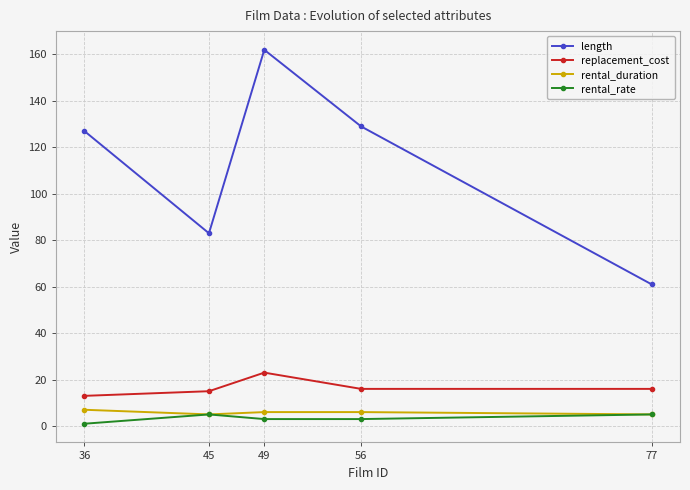

Reading right to left, extract all data points from this chart.

length: 77=61.0	56=129.0	49=162.0	45=83.0	36=127.0
replacement_cost: 77=16.0	56=16.0	49=23.0	45=15.0	36=13.0
rental_duration: 77=5.0	56=6.0	49=6.0	45=5.0	36=7.0
rental_rate: 77=5.0	56=3.0	49=3.0	45=5.0	36=1.0